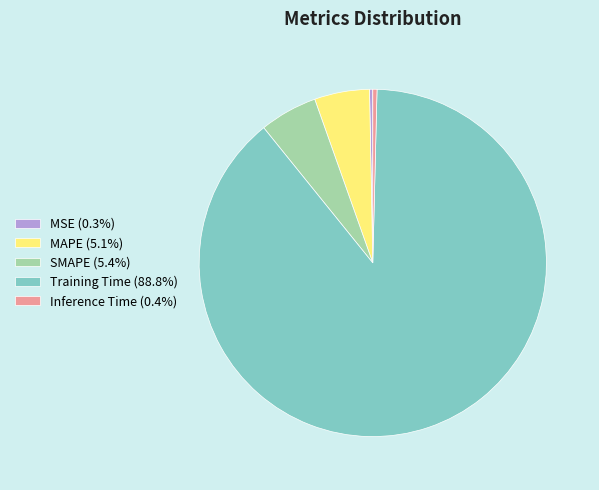

What is the largest slice in the pie chart?

Training Time